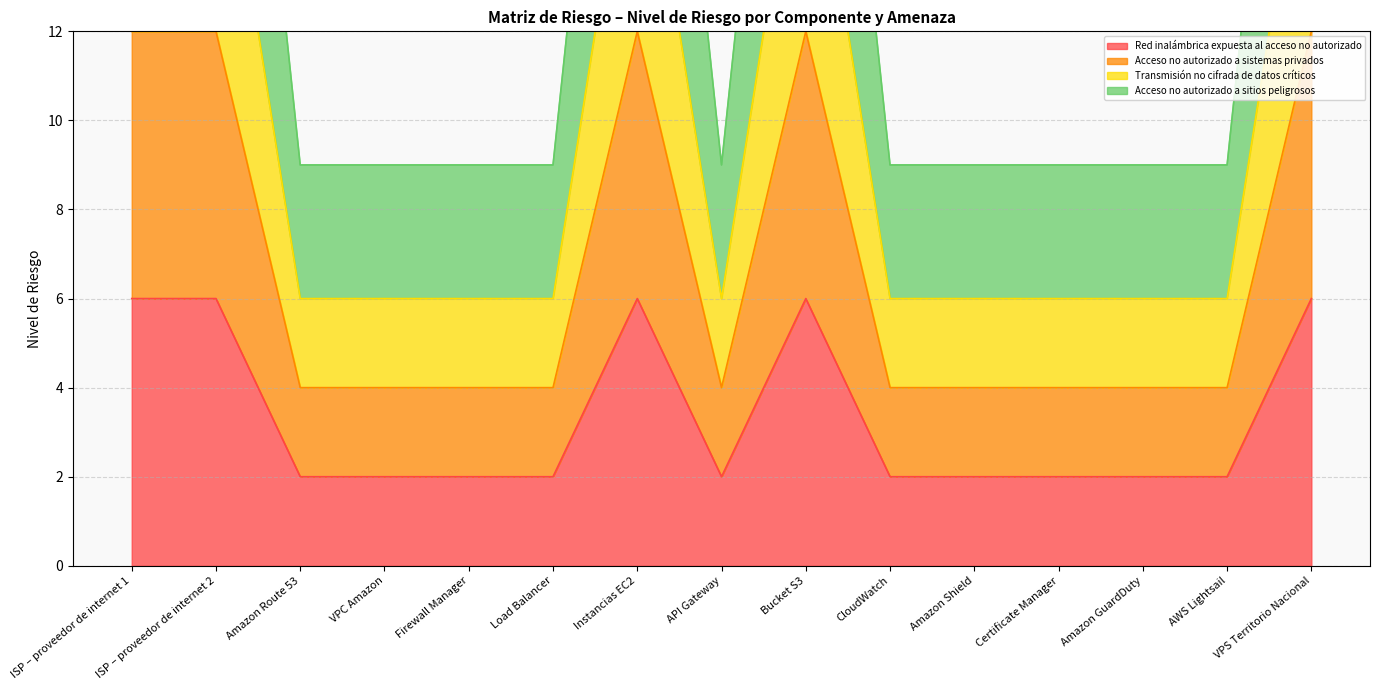

What is the greatest value displayed?

27